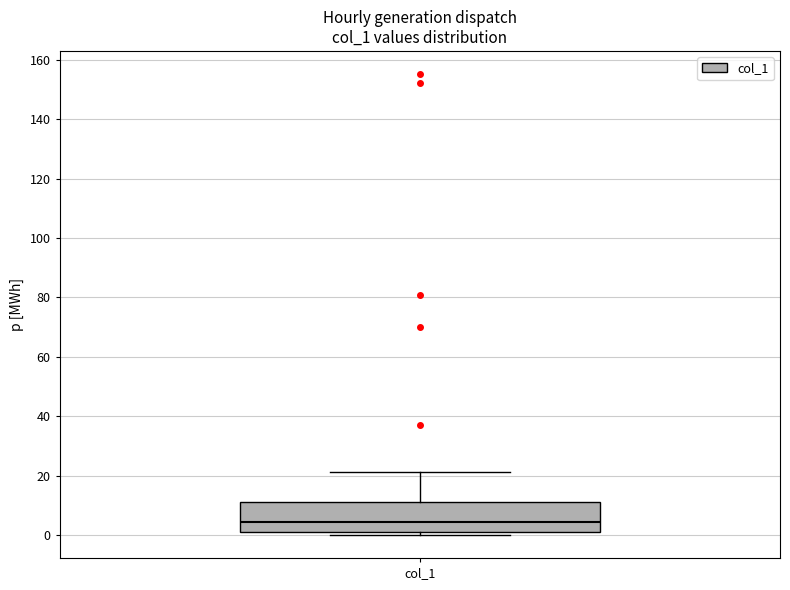

Read this box plot against the y-axis: the position of the median line, the range covered by the box, and the ends of both whiskers. The values are not printed on the chart, so give them approximately, as read against the axis.

median 4, box 2 to 10, whiskers 0 to 22